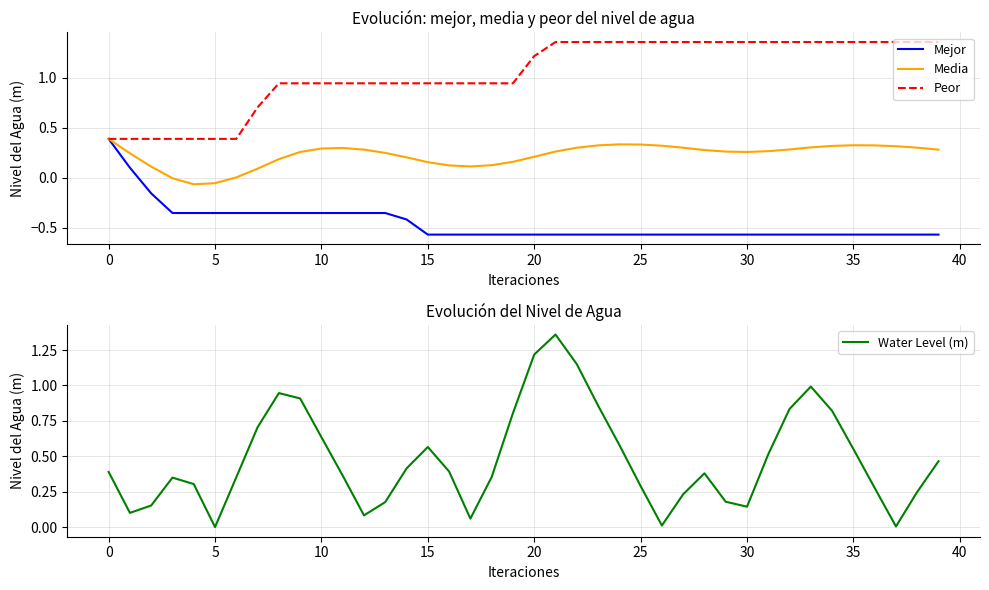

What is the label of the 33rd point from the left?

32